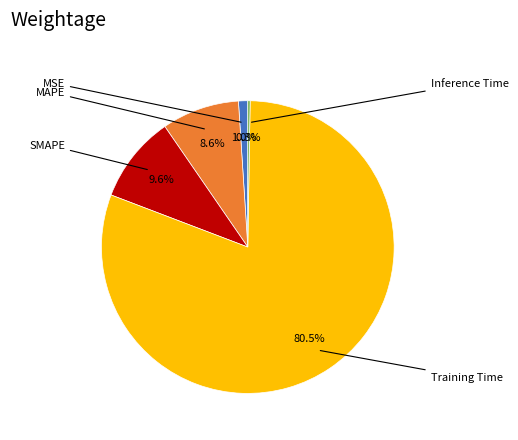

Is there a majority slice in this chart?

Yes